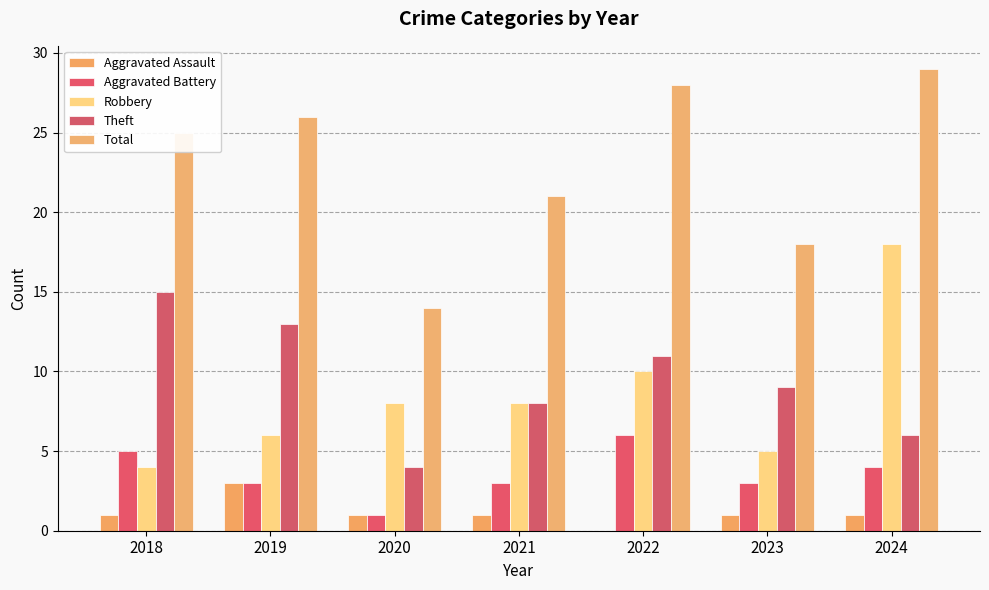

At 2021, list the series in order from smallest to largest.

Aggravated Assault, Aggravated Battery, Robbery, Theft, Total